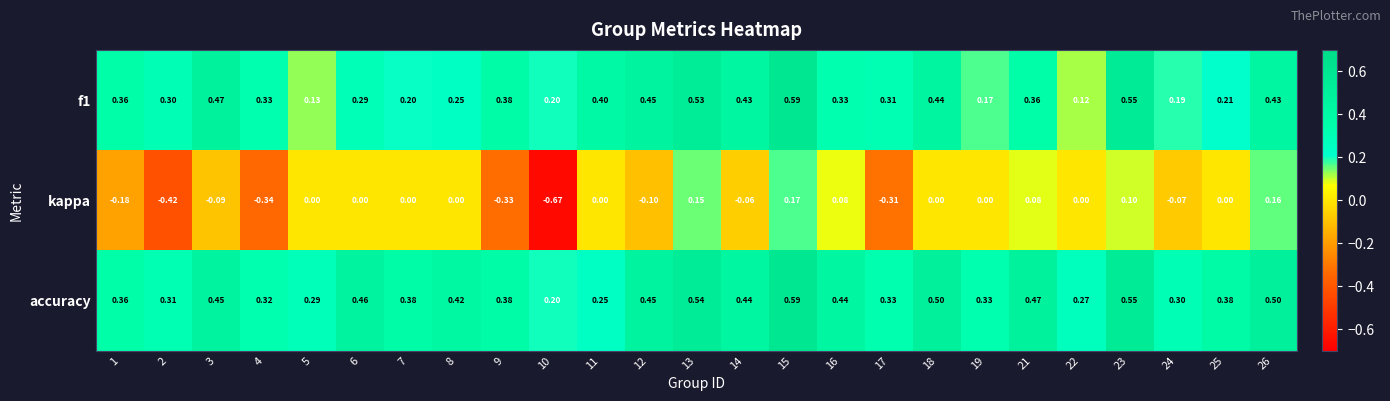

Which series has the widest spread of values?

kappa